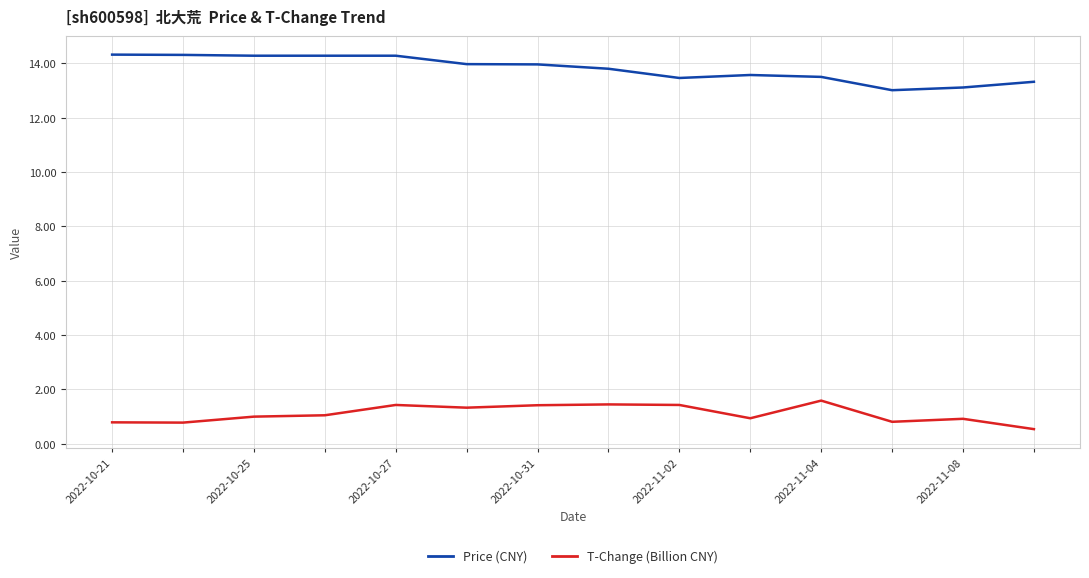

True or false: Price (CNY) and T-Change (Billion CNY) intersect in this chart.

False